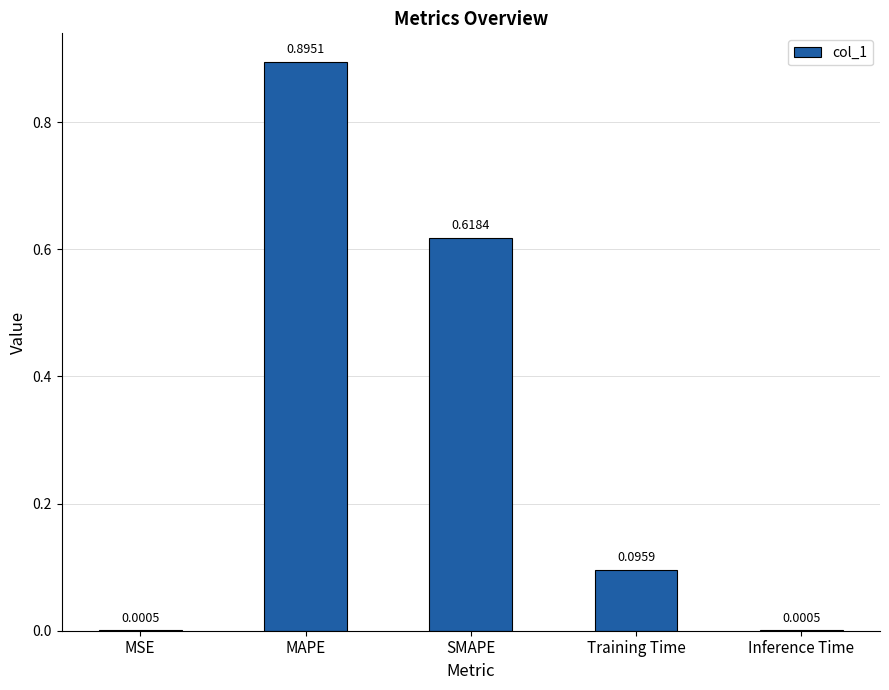

At which category does the chart reach its peak across all series?

MAPE